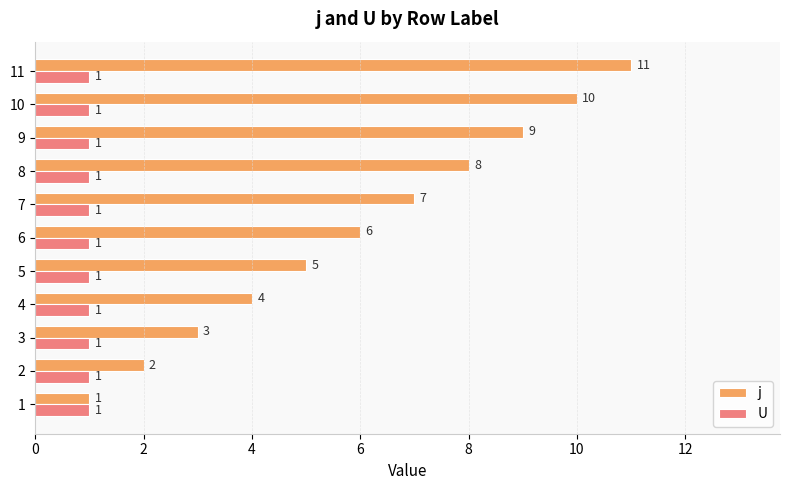

How many j values are between 3 and 9?

7